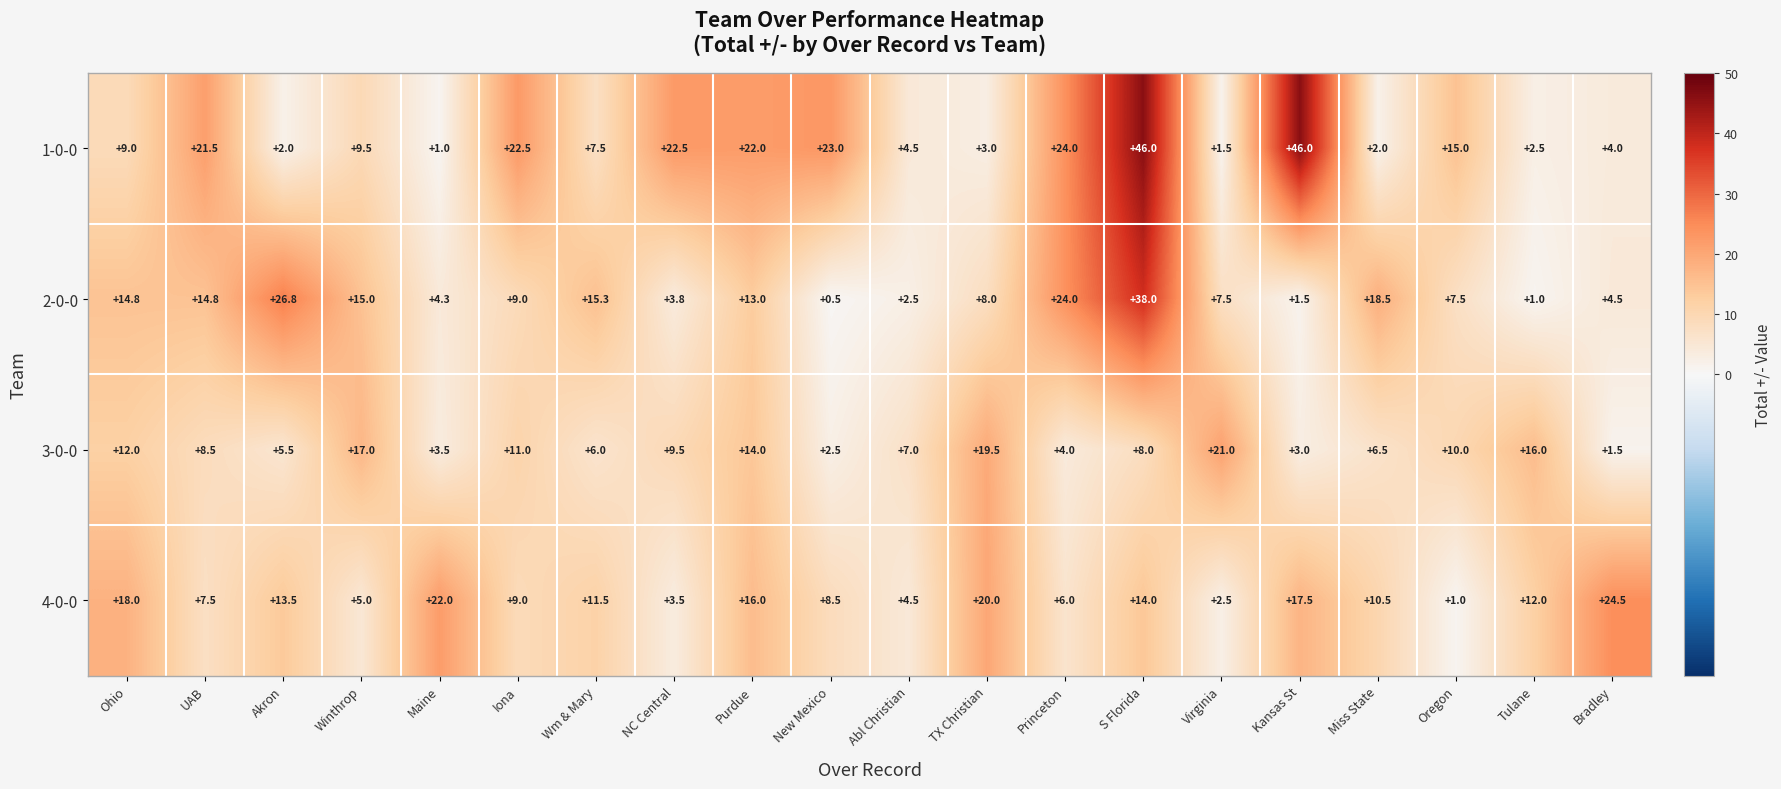

What is the total value across all series at Winthrop?

46.5